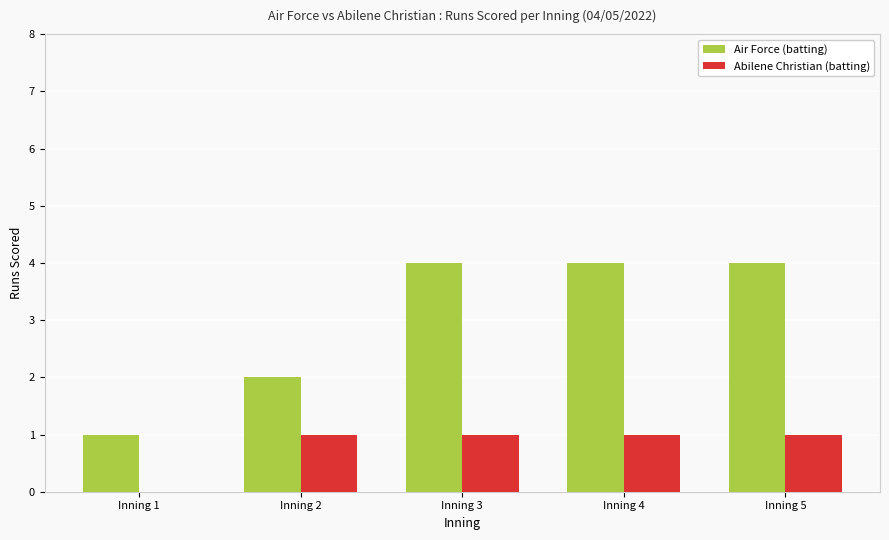

Is it true that Air Force (batting) equals 6 at Inning 5?

False